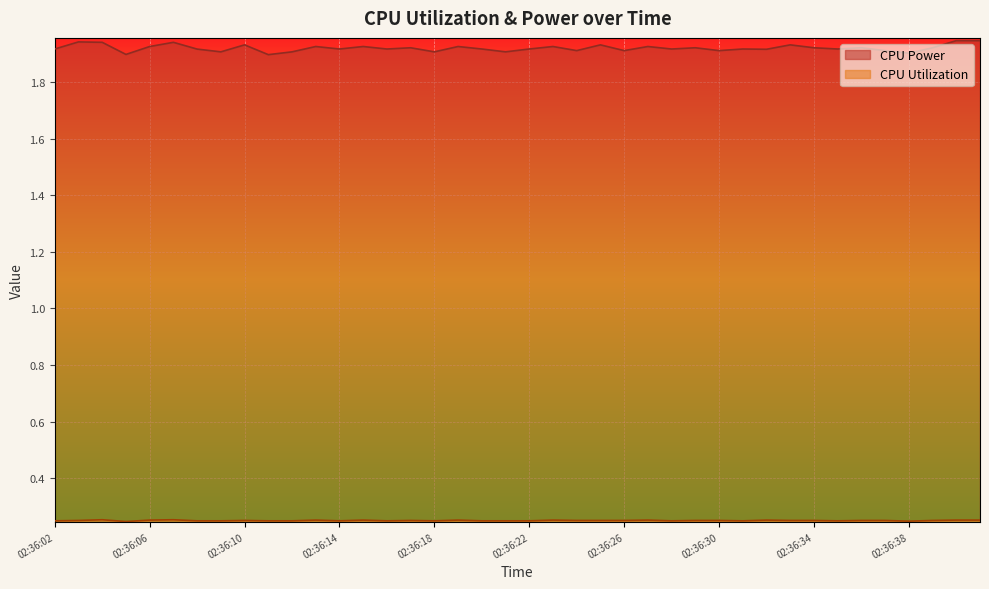

What is the spread (max minus min) of values at 02:36:11?

1.6